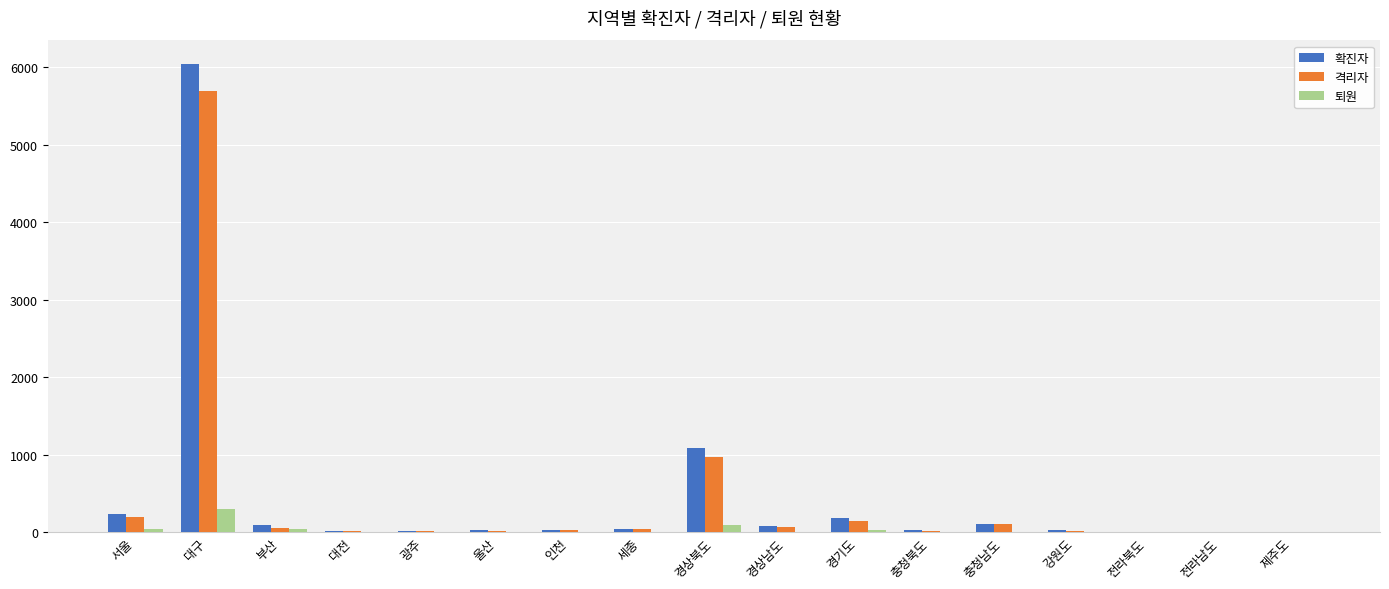

At which category is the sum across all series the highest?

대구